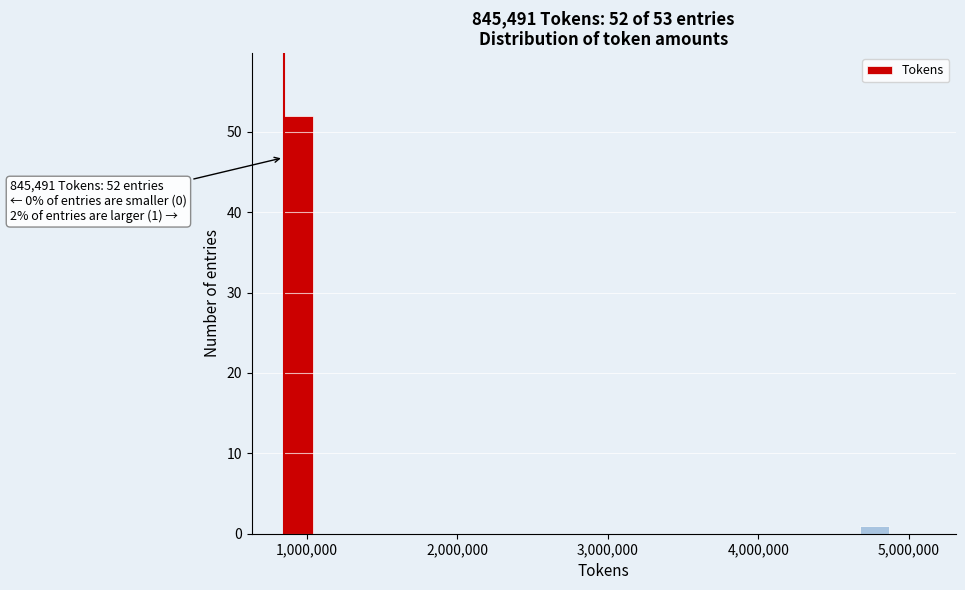

Around what value on the x-axis is the tallest bar? Give the approximate position of its centre, as read against the axis.

900000